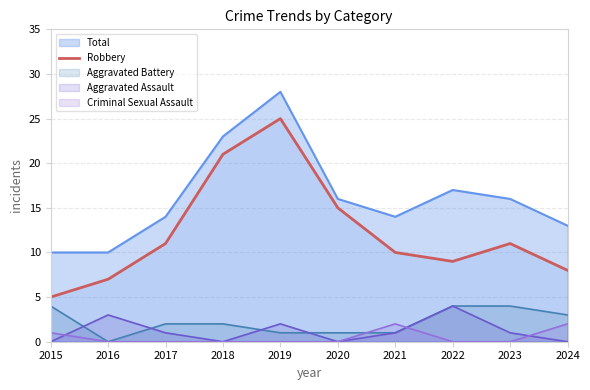

Does the chart have visible grid lines?

Yes